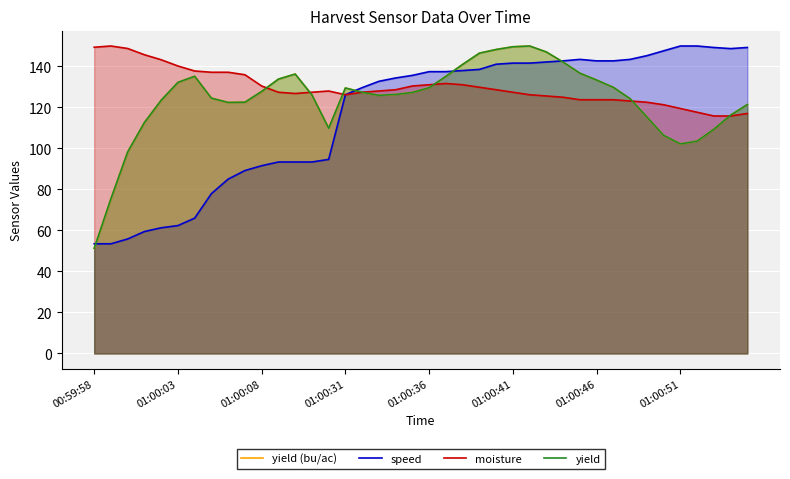

What is the minimum value for moisture?

115.9